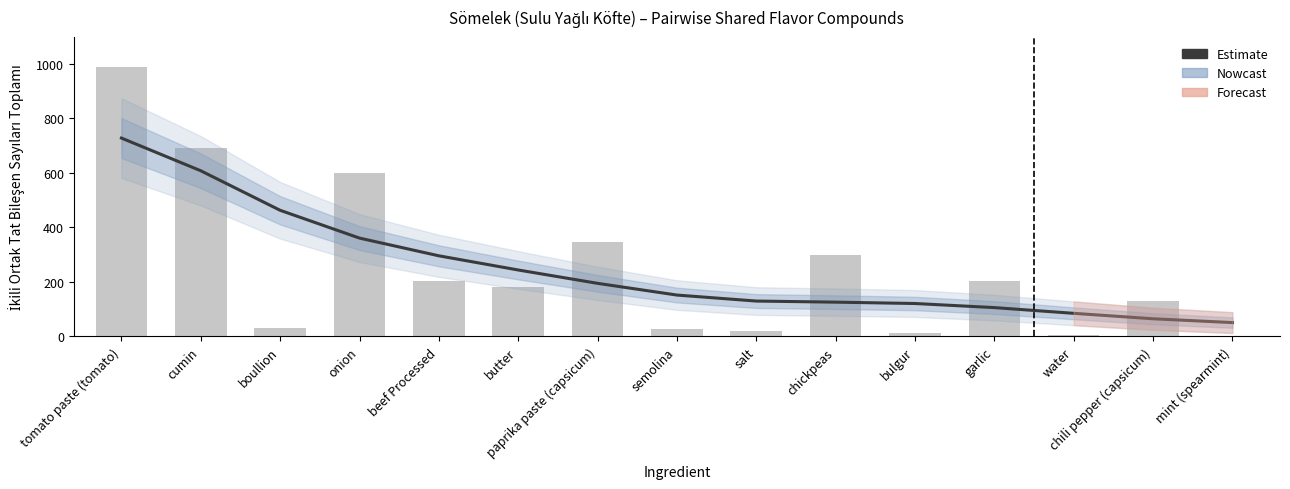

Where does the data first go above 152?

tomato paste (tomato)